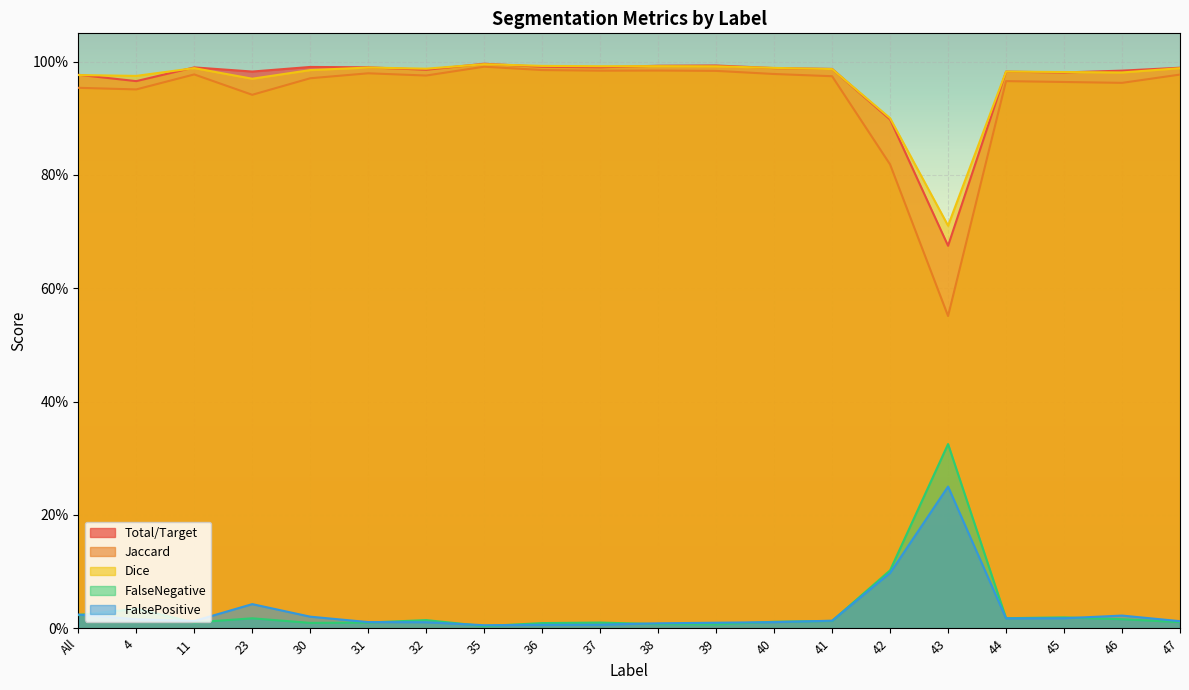

The value of FalsePositive at 30 is 0.0. True or false?

True